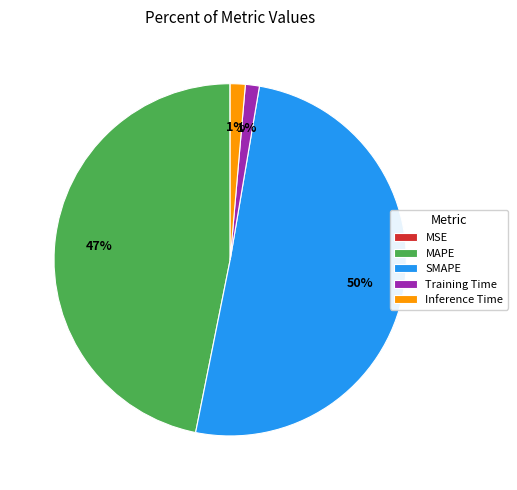

Which category has the biggest portion of the pie?

SMAPE